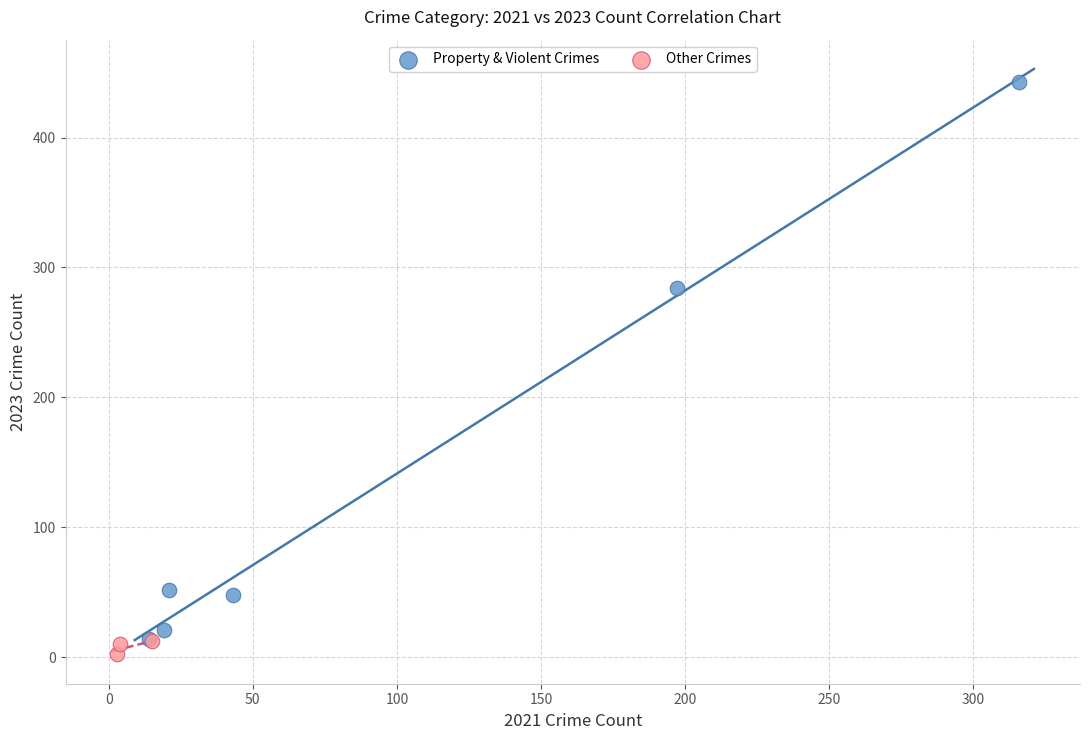

Which series has the largest Y range (max minus min)?

Property & Violent Crimes